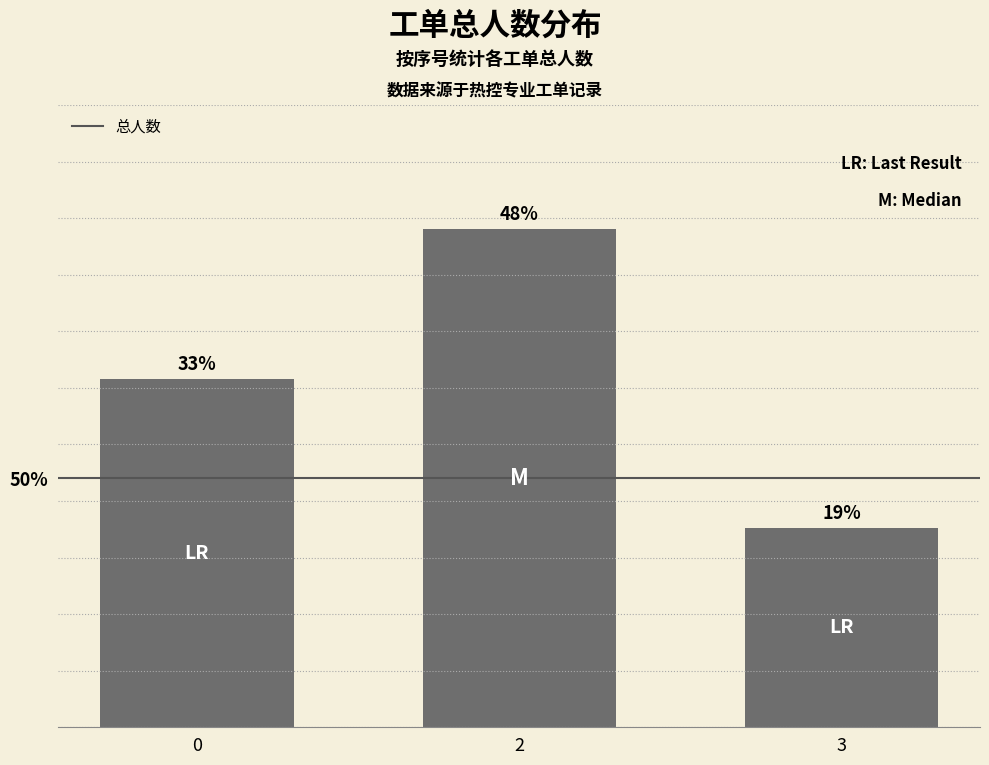

Are the bars horizontal?

No